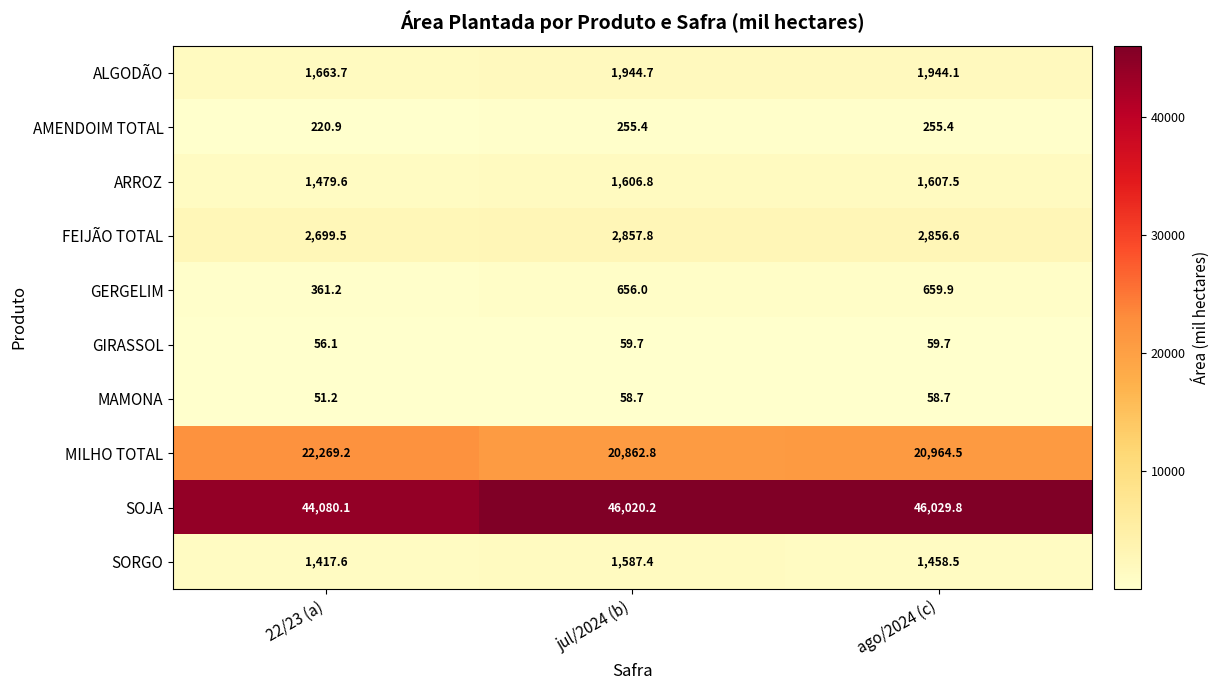

What is the spread (max minus min) of values at ago/2024 (c)?

45971.1